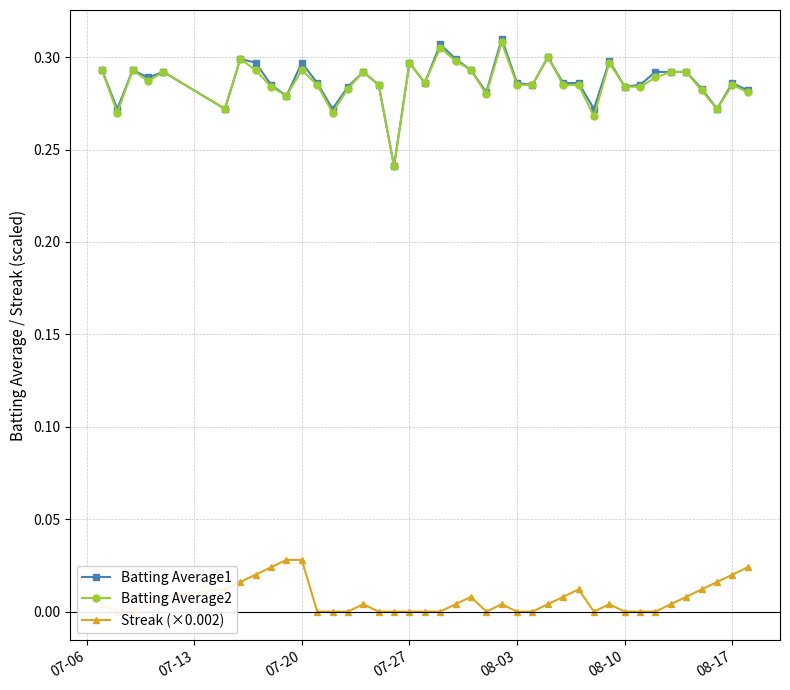

True or false: Batting Average2 has more than 1 points higher than both neighbors.

True